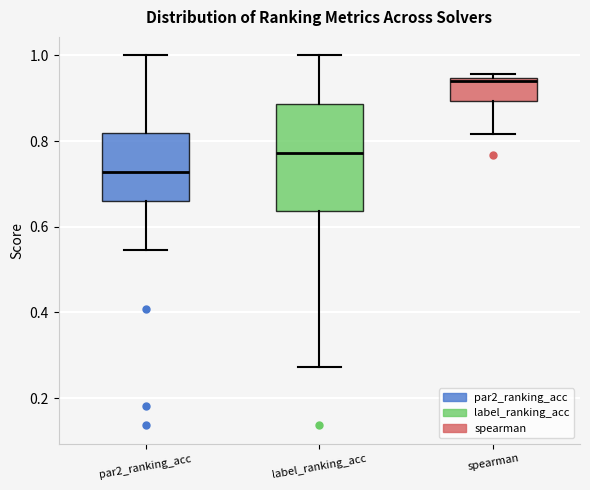

Comparing the boxes themselves (not the whiskers), which one is the tallest?

label_ranking_acc